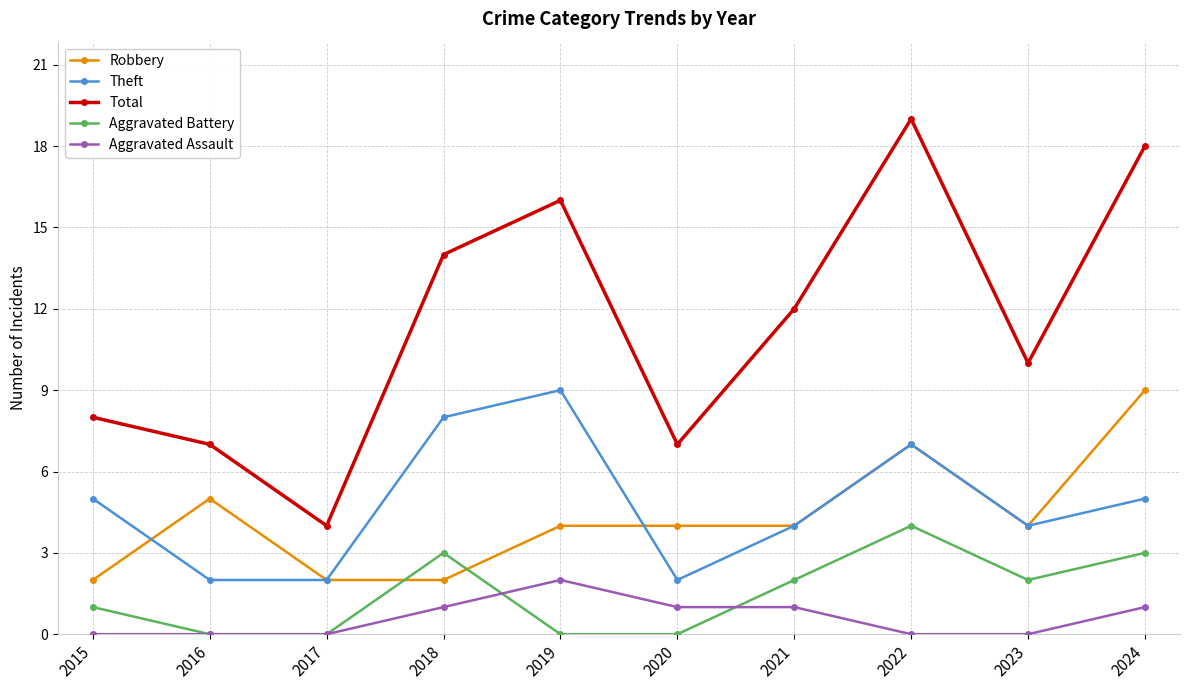

Which series has the widest spread of values?

Total